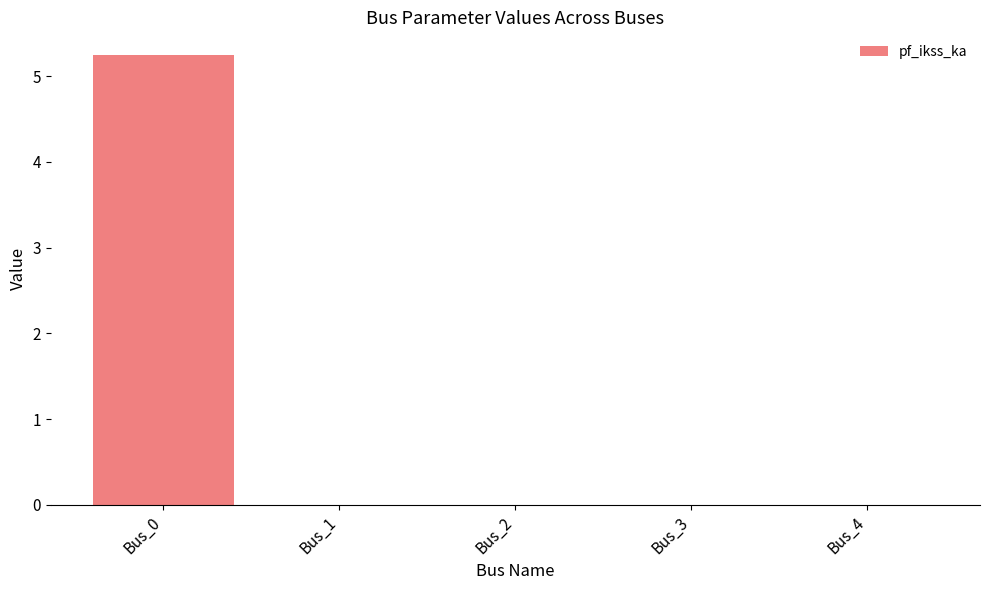

Count the number of categories in the chart.

5